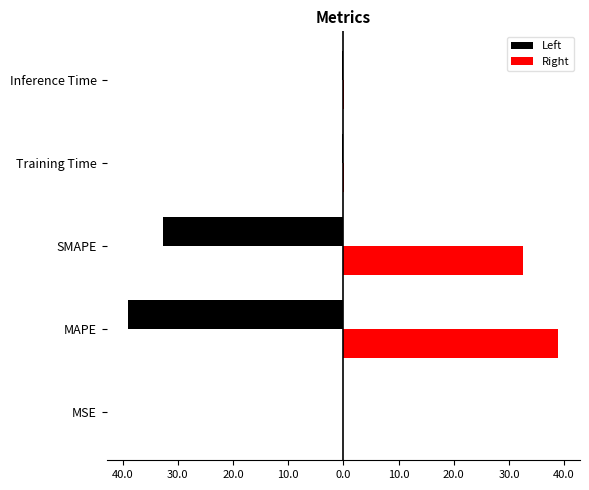

What are all the series names shown in the legend?

Left, Right